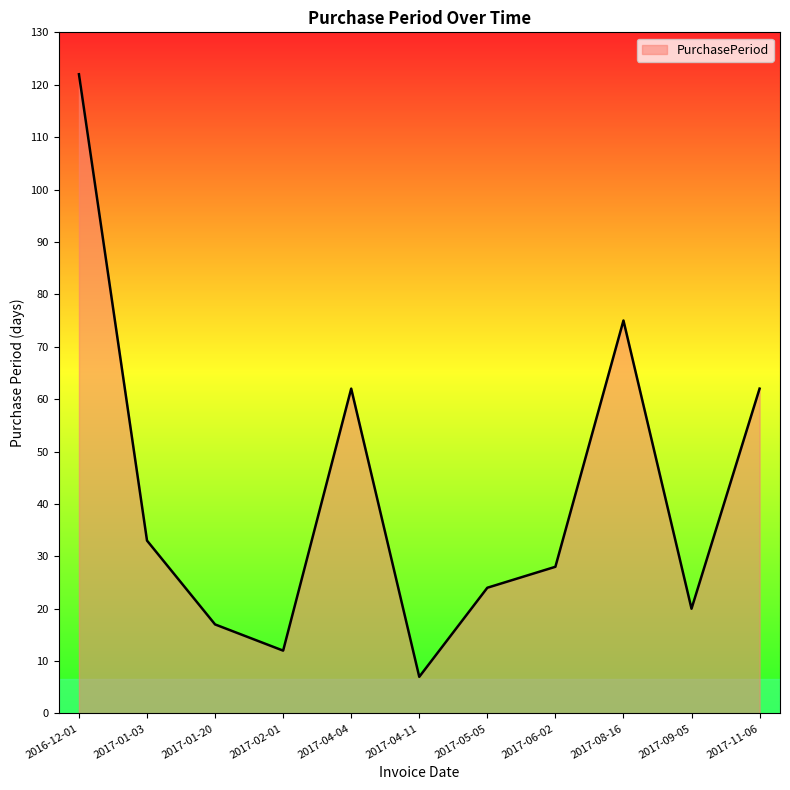

Where is the first local maximum?

2017-04-04